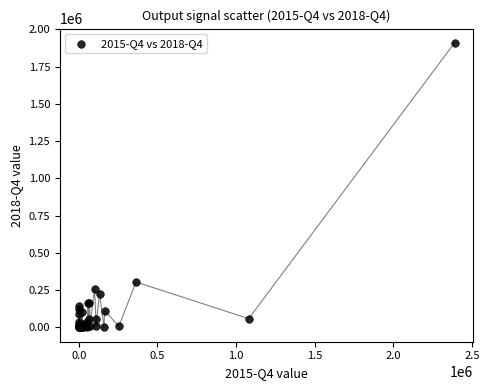

What Y value in the scatter plot is closest to 954758?

305152